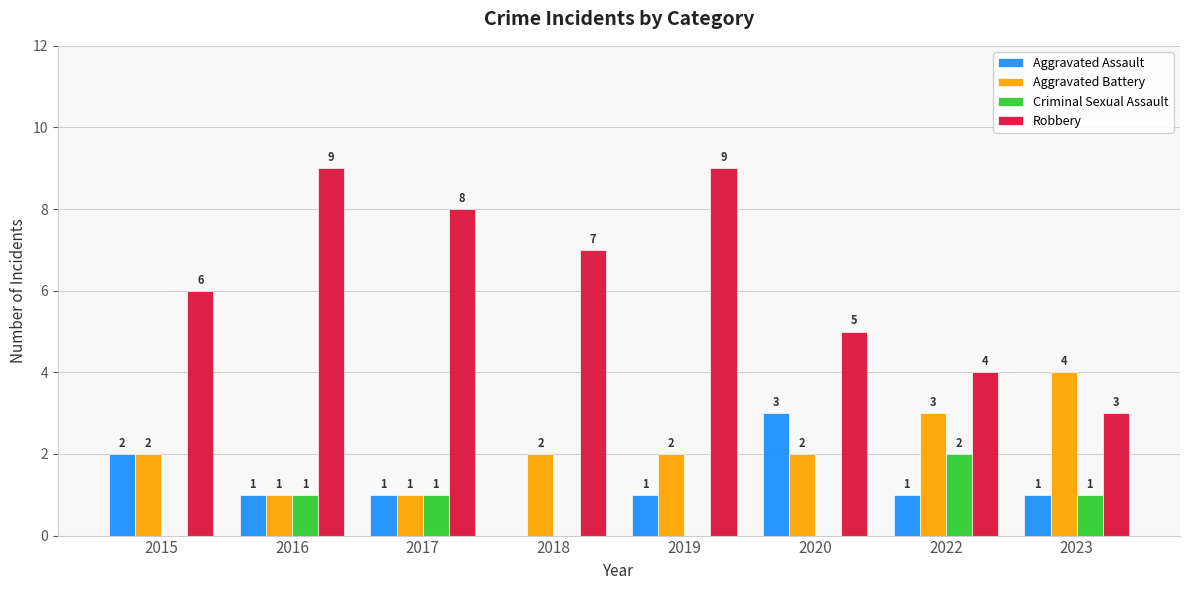

Count the number of data series in this chart.

4